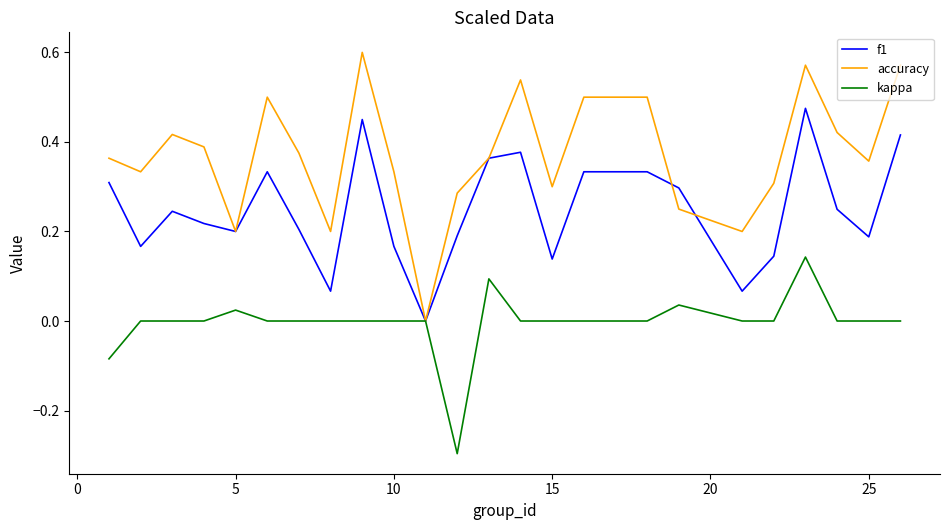

How many values in f1 are above zero?

24